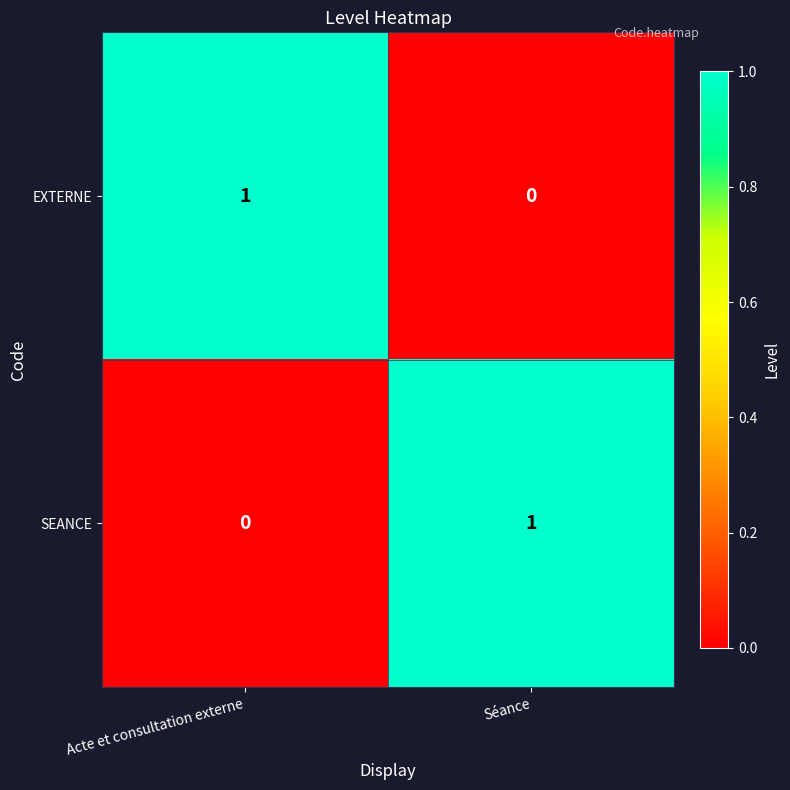

Where is EXTERNE nearest to the value 0?

Séance